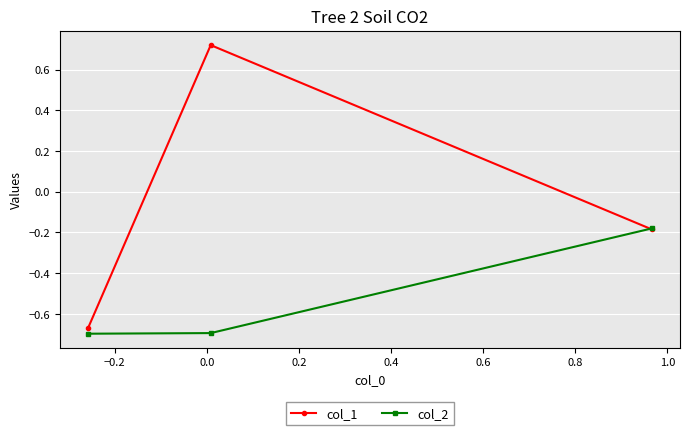

Which series has the largest total across all categories?

col_1